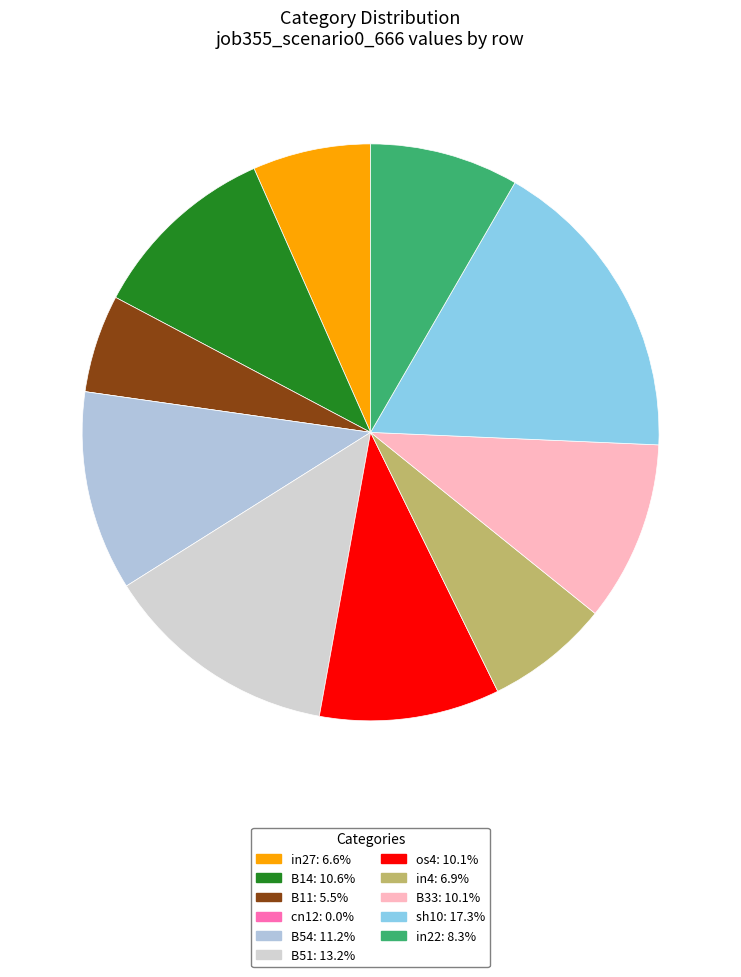

How many slices are in this pie chart?

11